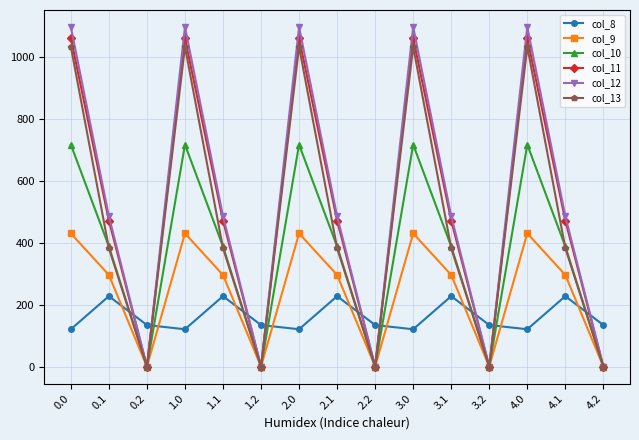

True or false: col_9 and col_8 intersect in this chart.

True